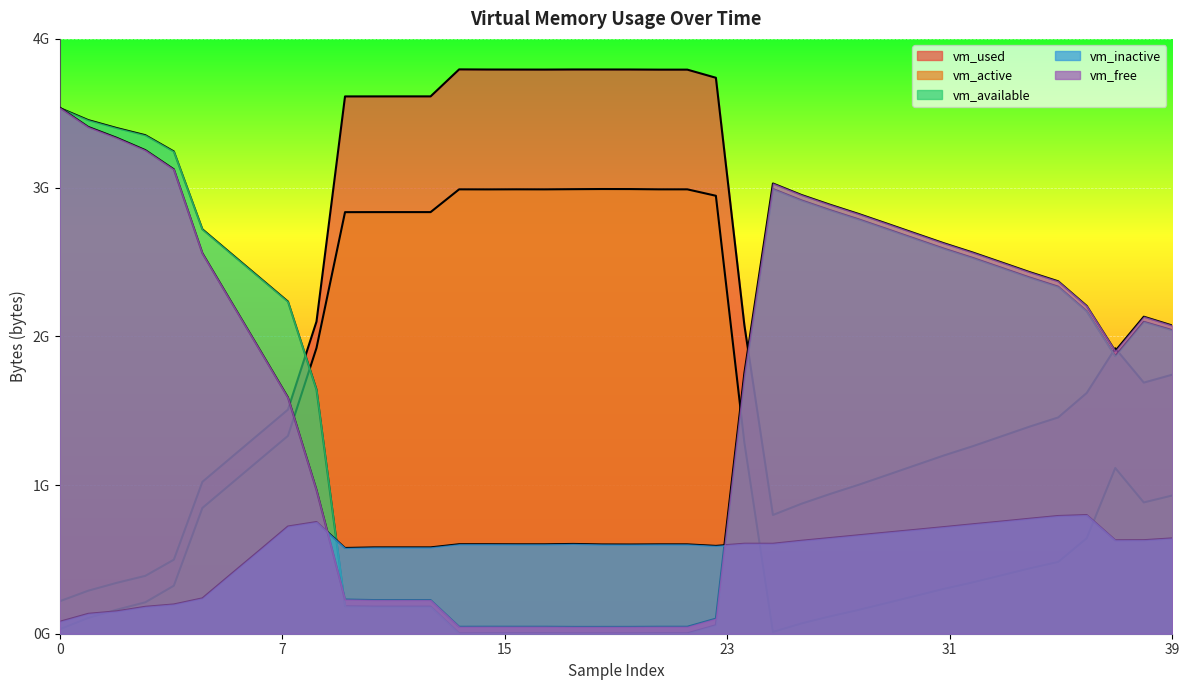

True or false: vm_available and vm_active intersect in this chart.

True